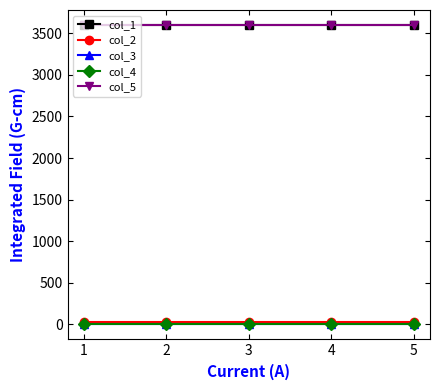

How many lines are shown in the chart?

5